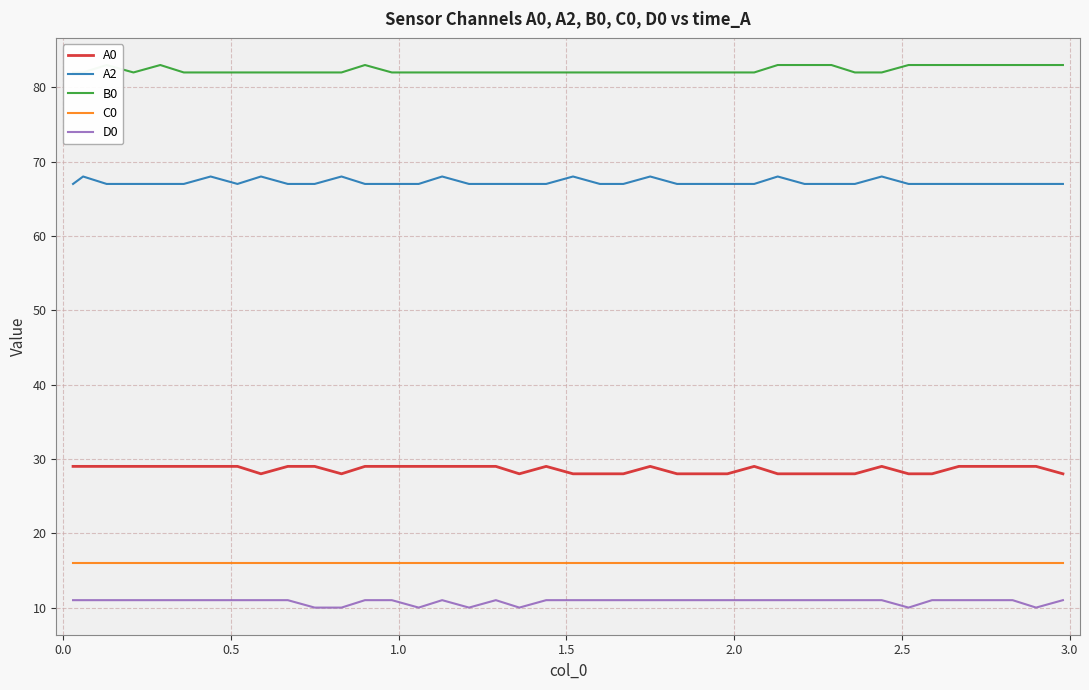

True or false: D0 and B0 cross at least once.

False